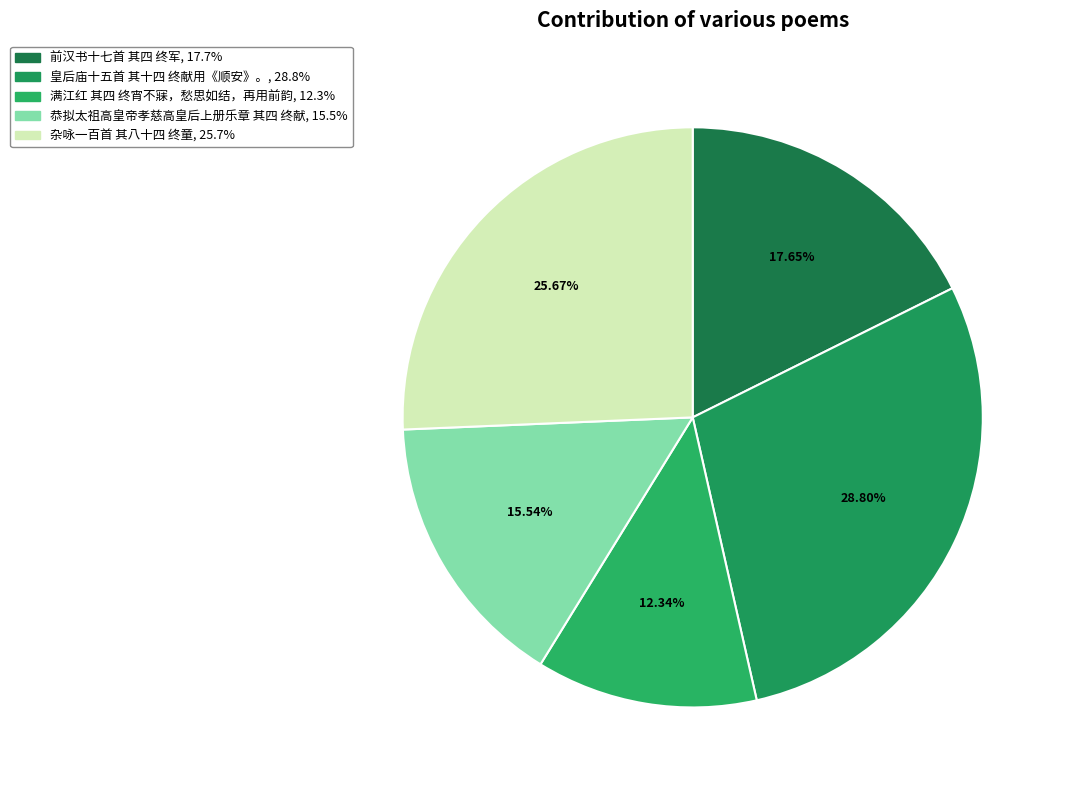

To the nearest percent, what percentage of the pie is 恭拟太祖高皇帝孝慈高皇后上册乐章 其四 终献?

16%